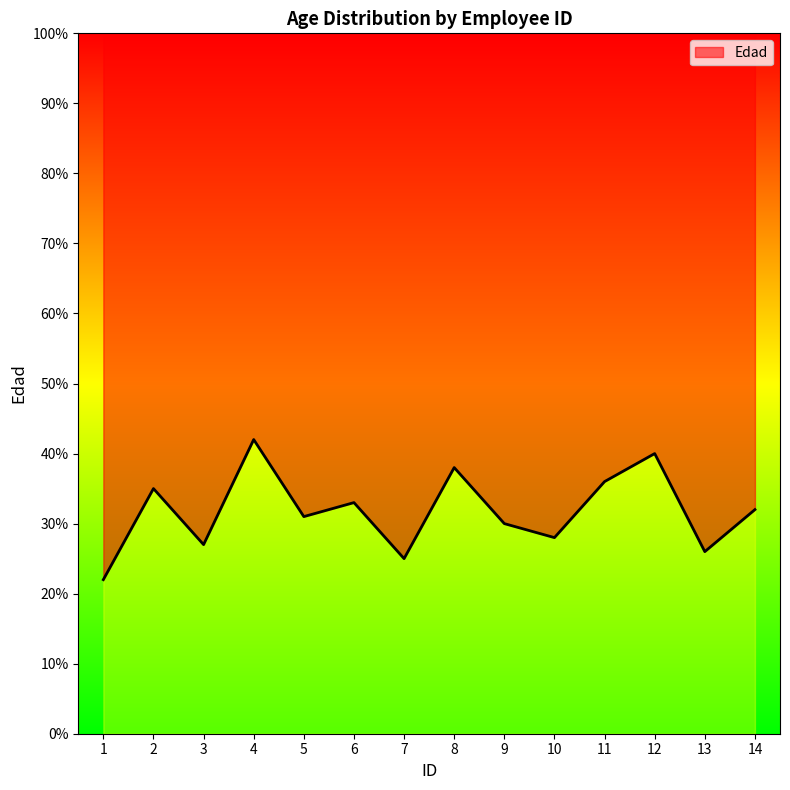

Where is the first local minimum?

3